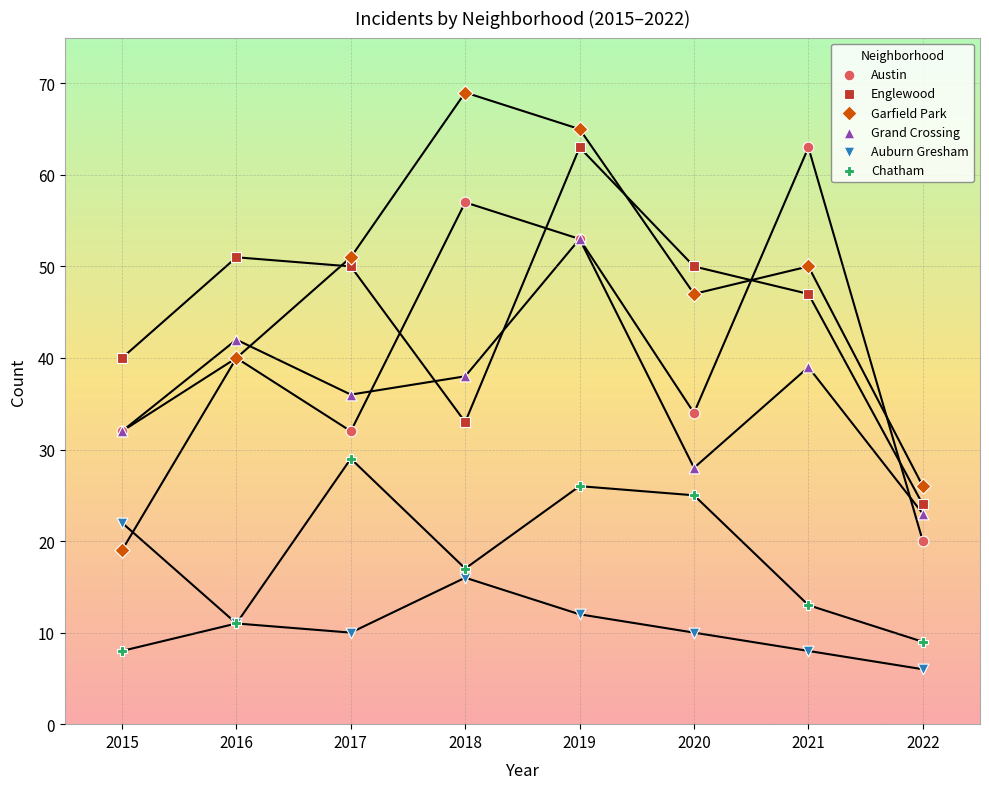

Which series contains the lowest Y value?

Auburn Gresham